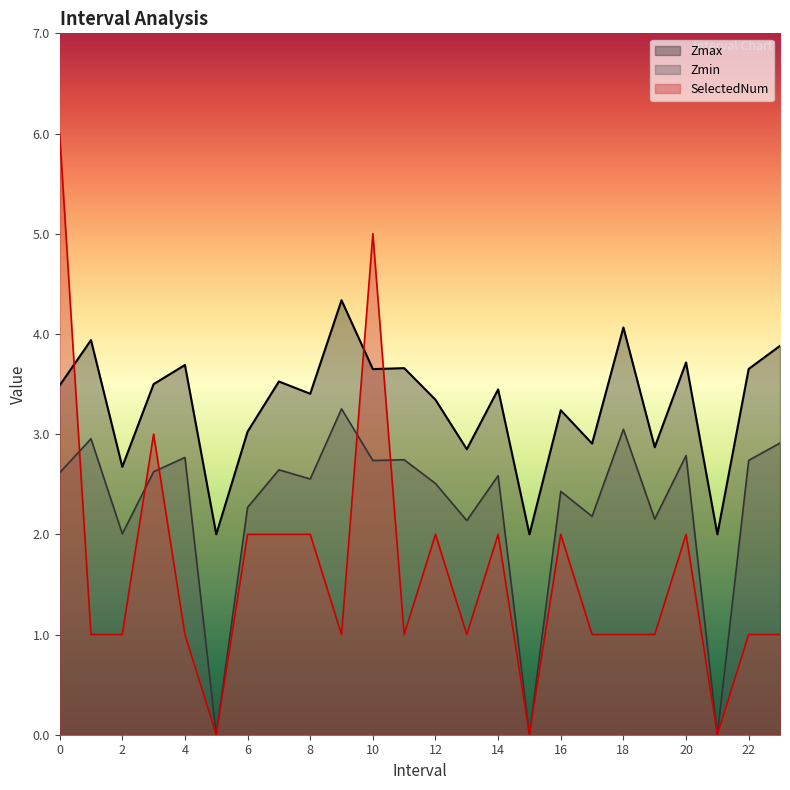

What value does the SelectedNum series have at 14?

2.0